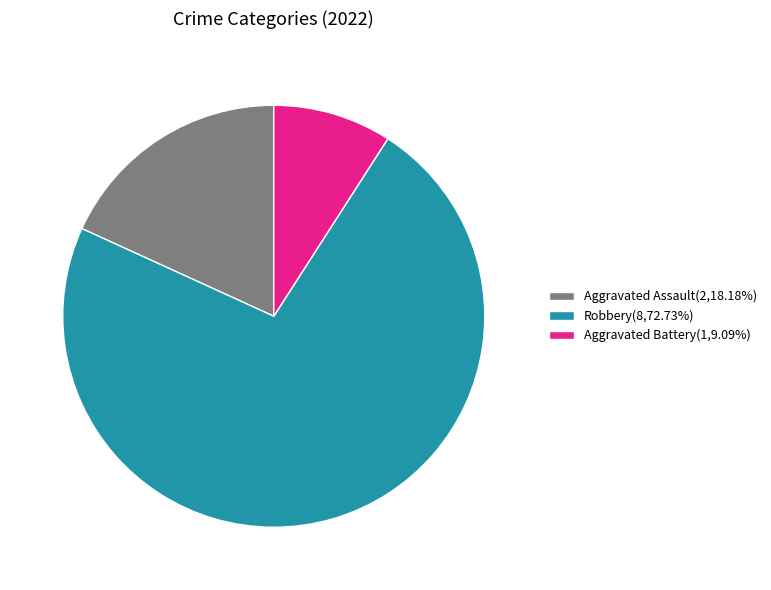

Is Aggravated Battery(1,9.09%) the majority of the pie?

No